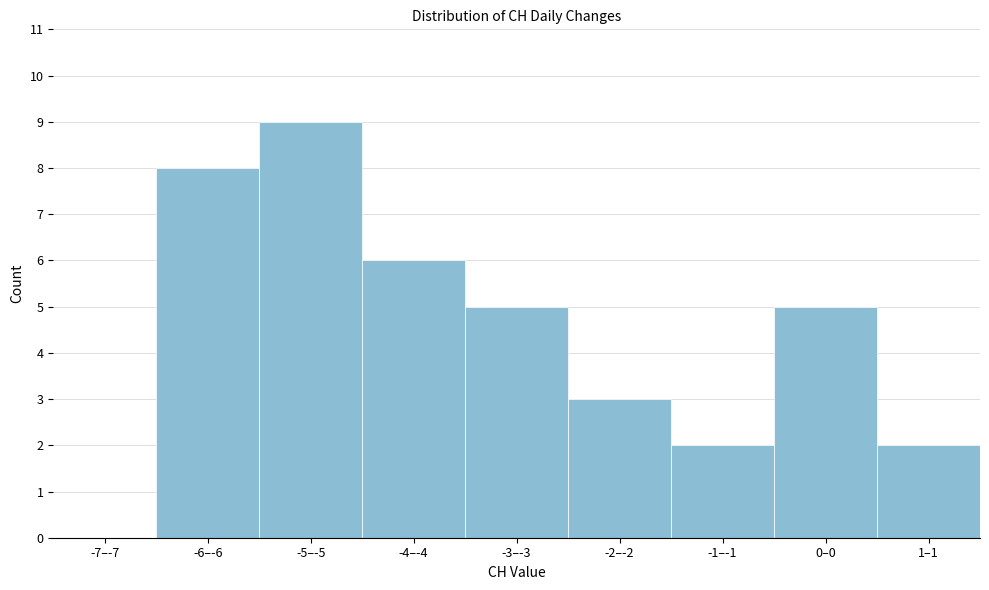

Reading left to right, what are all the values shown in this chart?

-7–-7=0	-6–-6=8	-5–-5=9	-4–-4=6	-3–-3=5	-2–-2=3	-1–-1=2	0–0=5	1–1=2